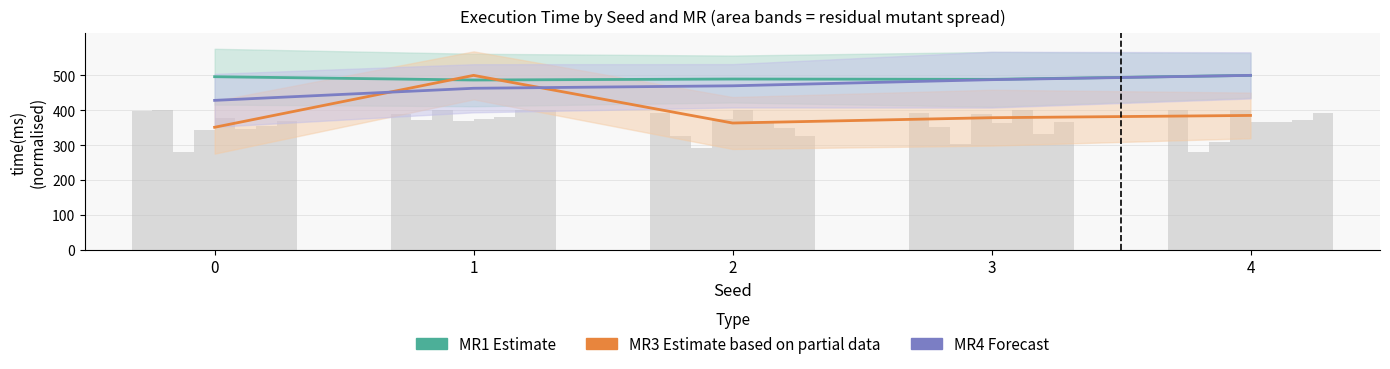

What is the highest value of the MR3 (Estimate based on partial data) series?

500.0